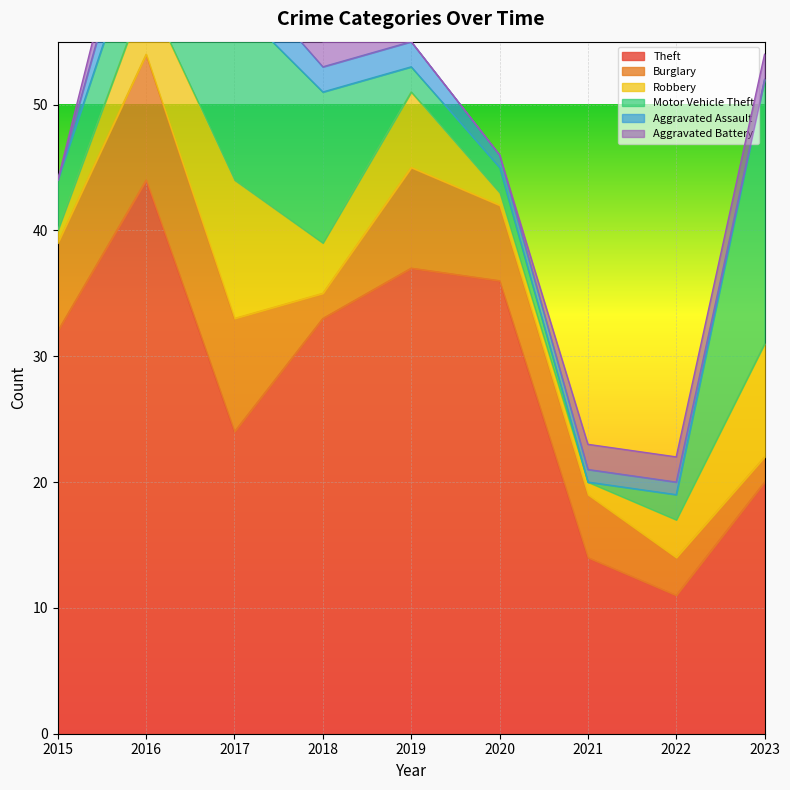

What are all the series names shown in the legend?

Theft, Burglary, Robbery, Motor Vehicle Theft, Aggravated Assault, Aggravated Battery